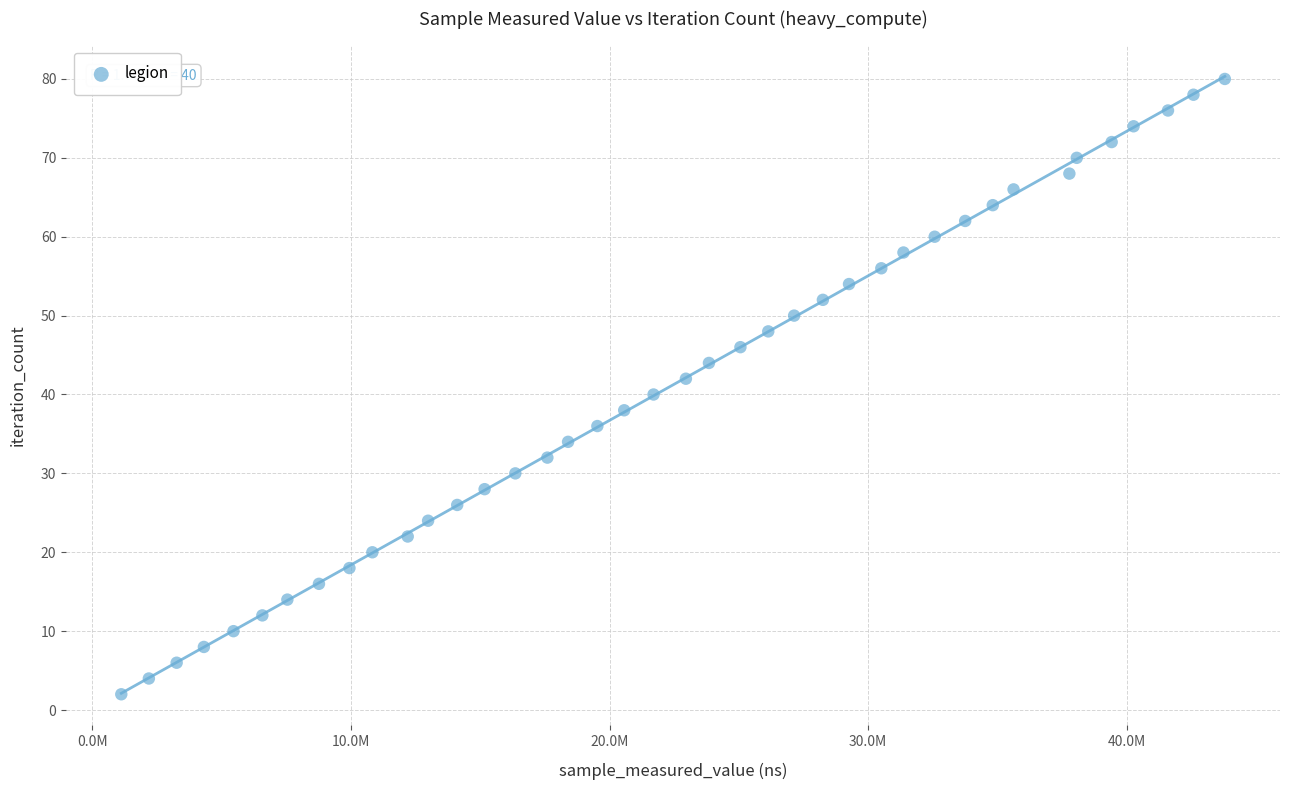

What is the range of Y values (max minus min)?

78